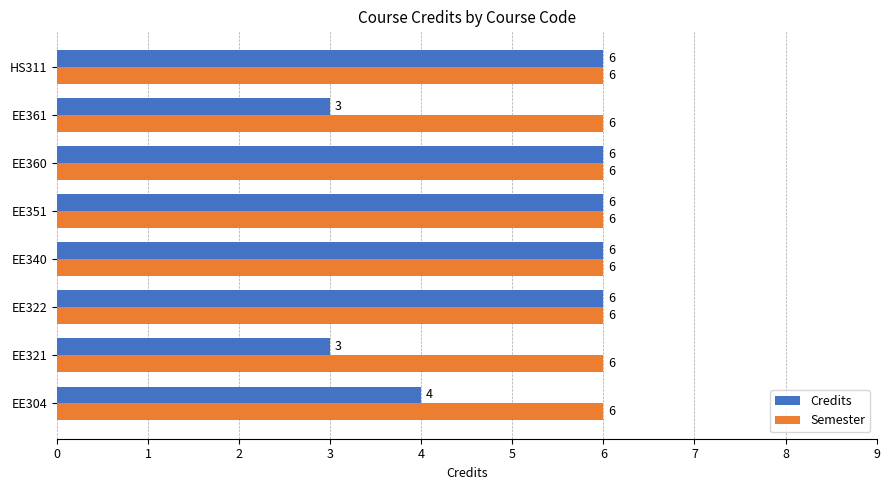

Which series has the largest range (max minus min)?

Credits